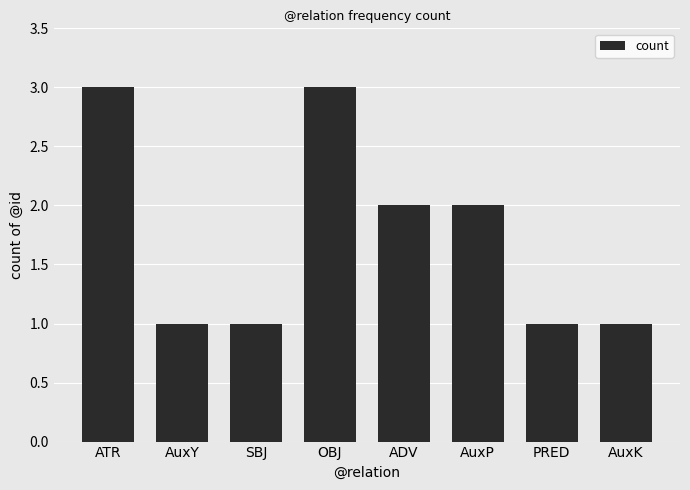

What is the maximum value shown in the chart?

3